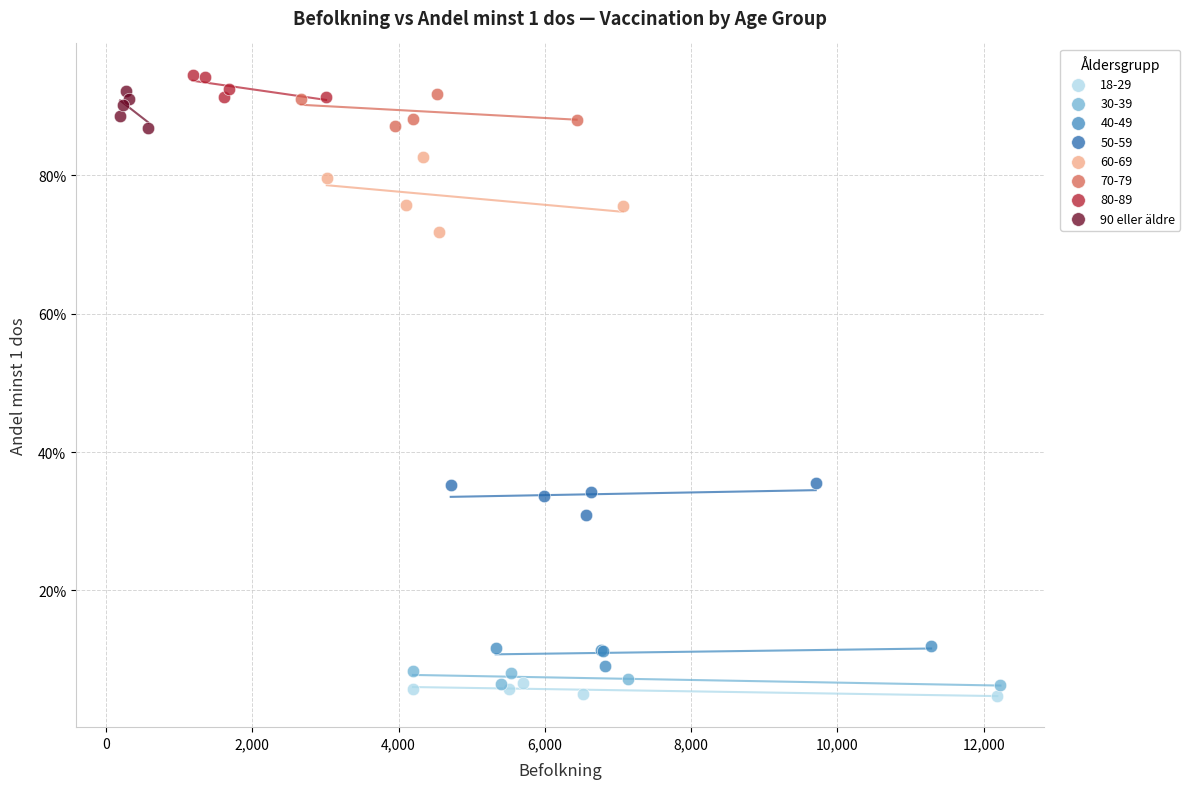

What are all the series names shown in the legend?

18-29, 30-39, 40-49, 50-59, 60-69, 70-79, 80-89, 90 eller äldre